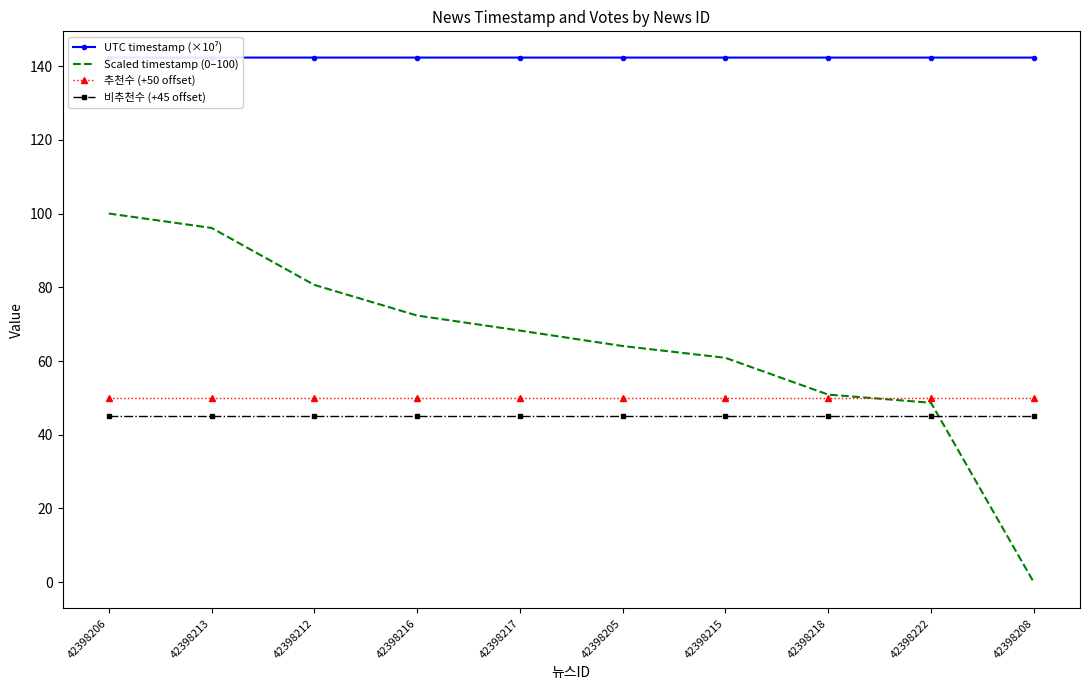

How many positive values does the Scaled timestamp (0–100) series have?

9